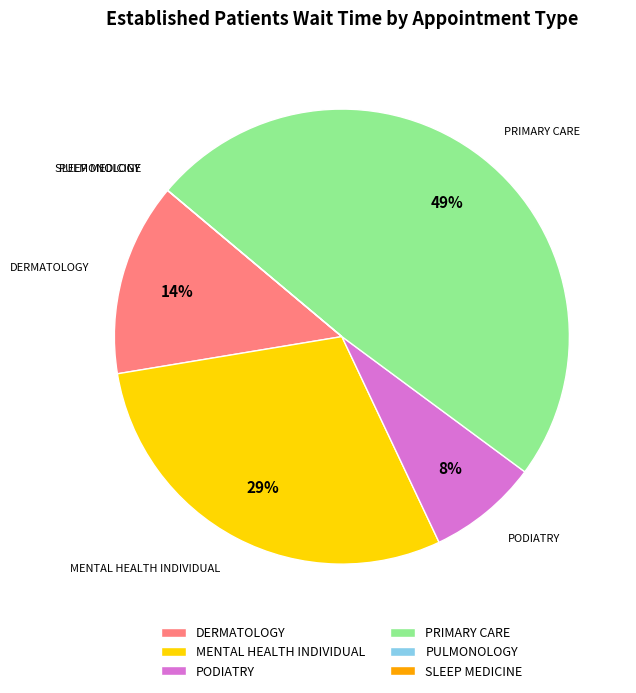

The PRIMARY CARE slice represents 54% of the pie. True or false?

False